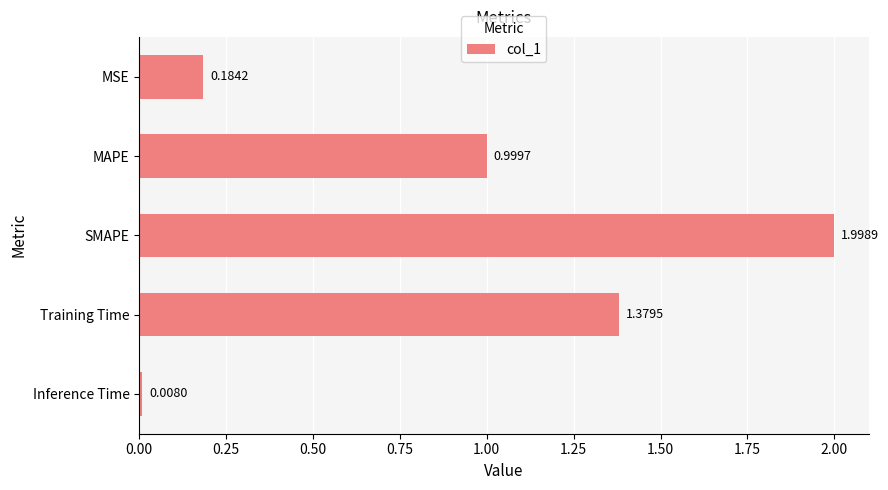

What is the label of the 2nd bar from the top?

MAPE